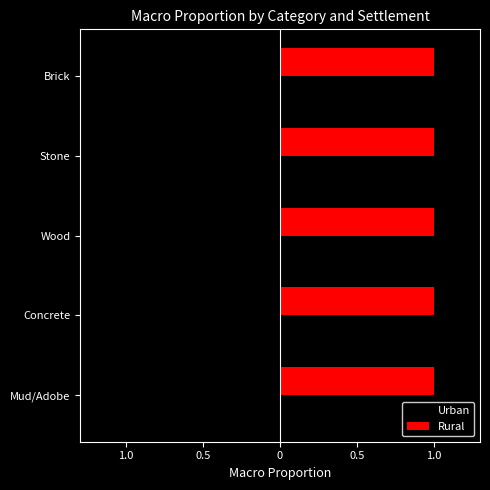

What are all the series names shown in the legend?

Urban, Rural